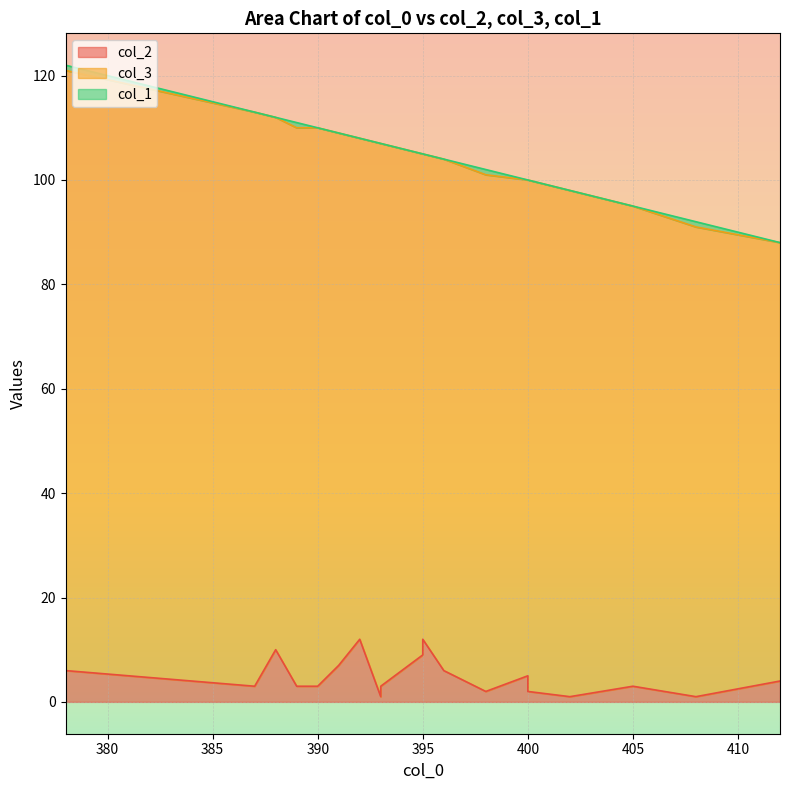

The col_3 series shows 58 at 393. True or false?

False